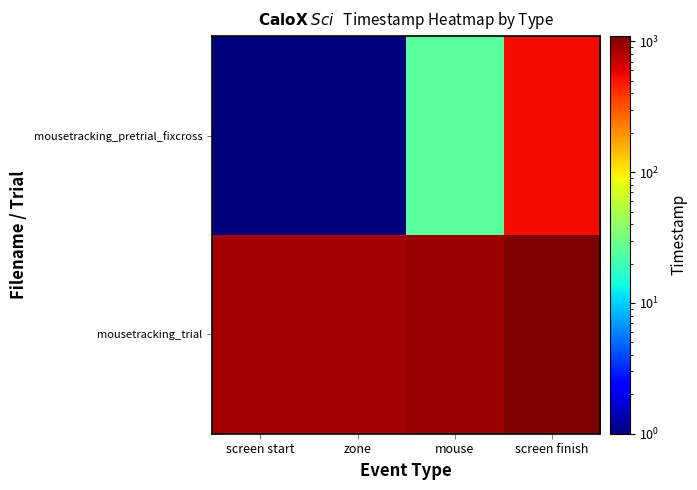

List the series in order of their peak value, lowest first.

mousetracking_pretrial_fixcross, mousetracking_trial